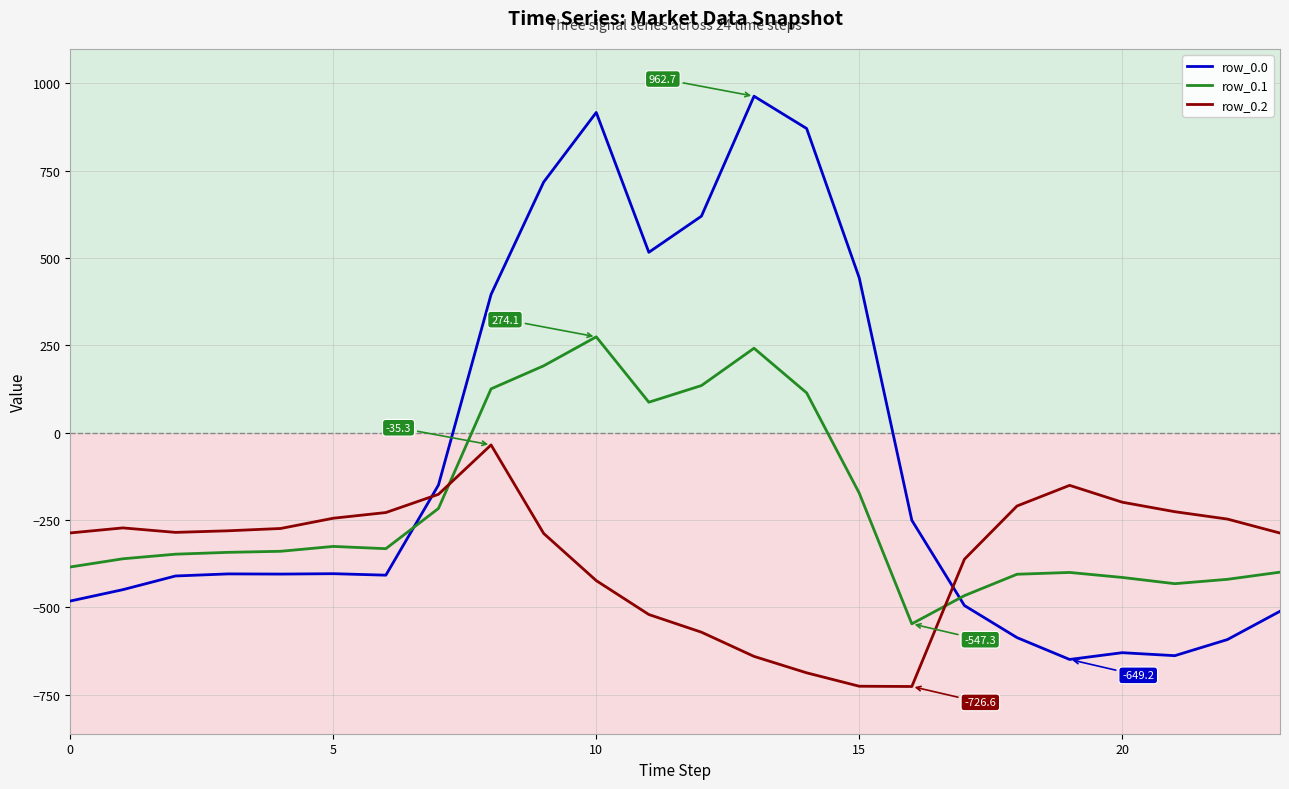

How many intersections are there between row_0.1 and row_0.0?

2